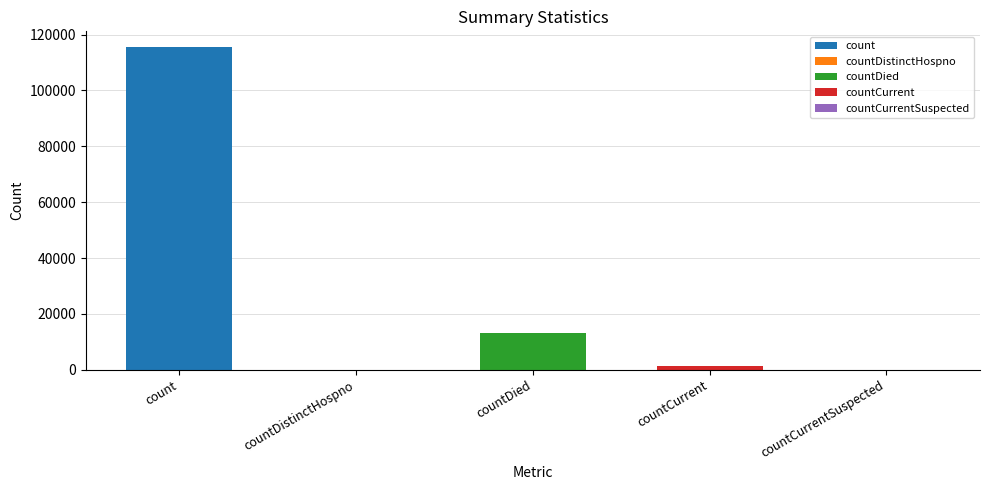

Which label corresponds to the largest value in the chart?

count